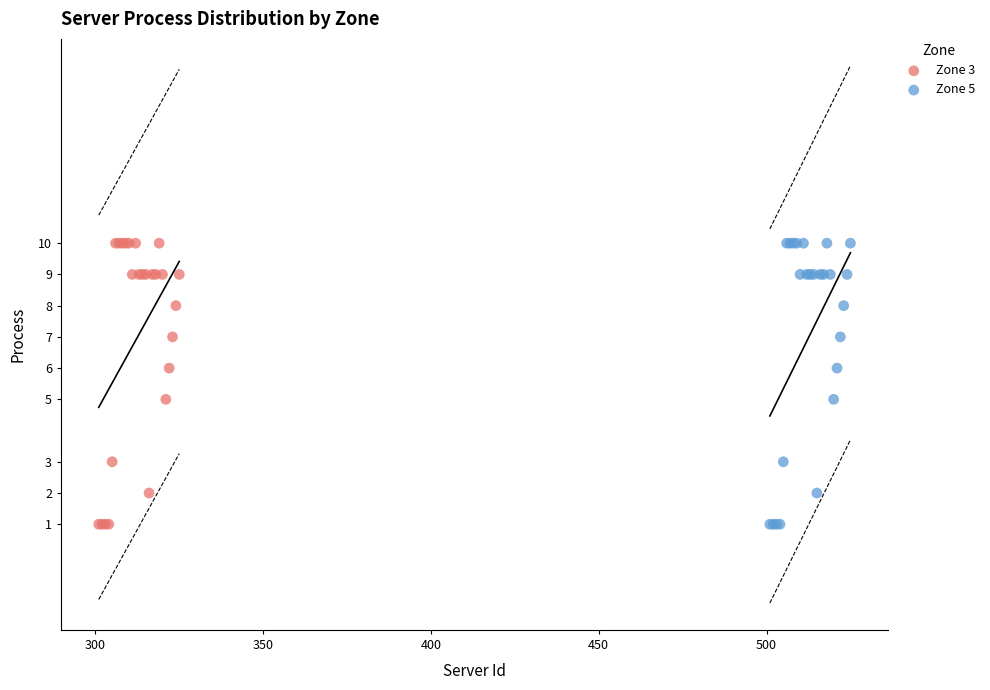

What are all the series names shown in the legend?

Zone 3, Zone 5